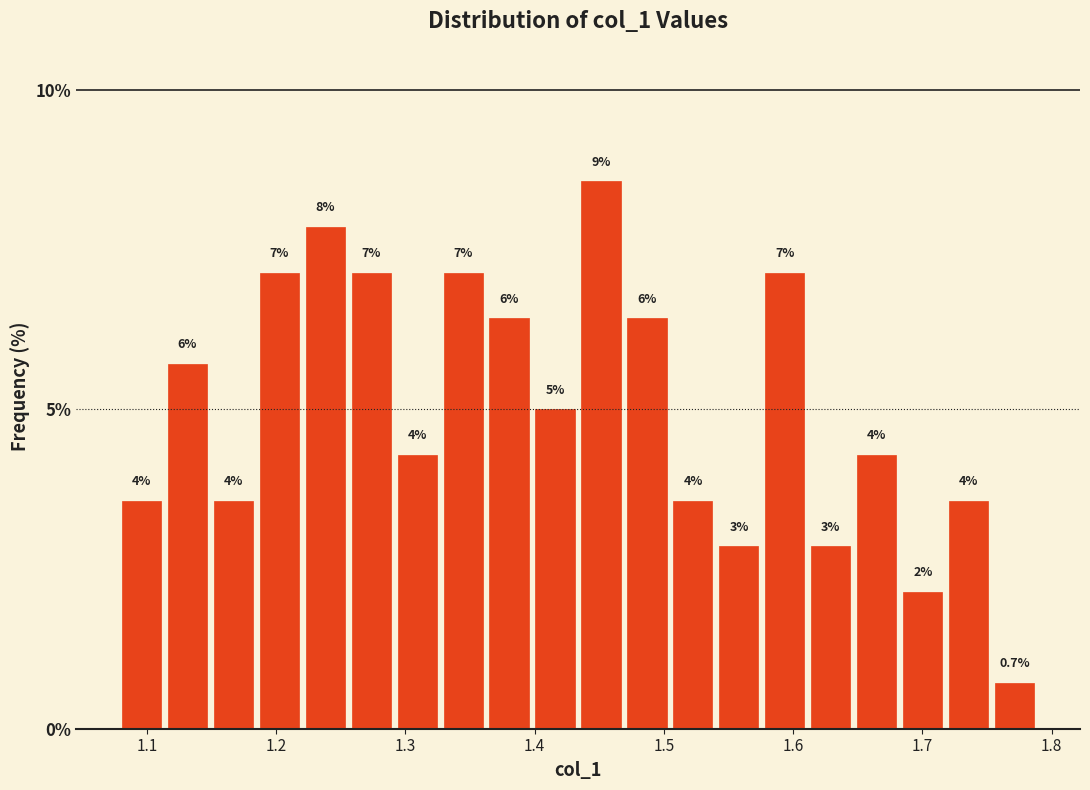

Read against the x-axis, roughly where is the centre of the tallest bar?

1.45